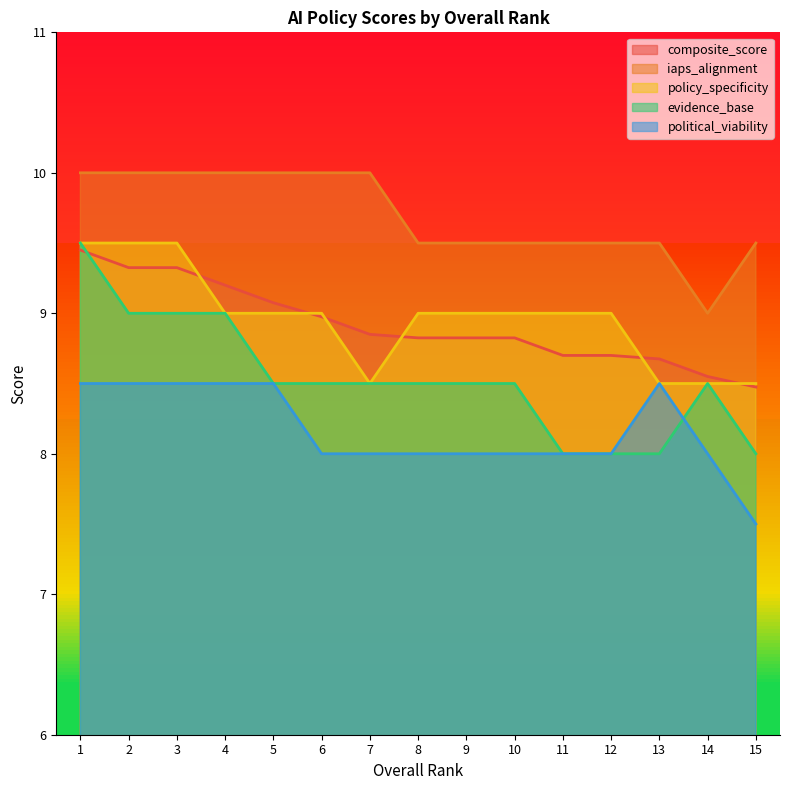

What is the average value of the composite_score series?

8.9